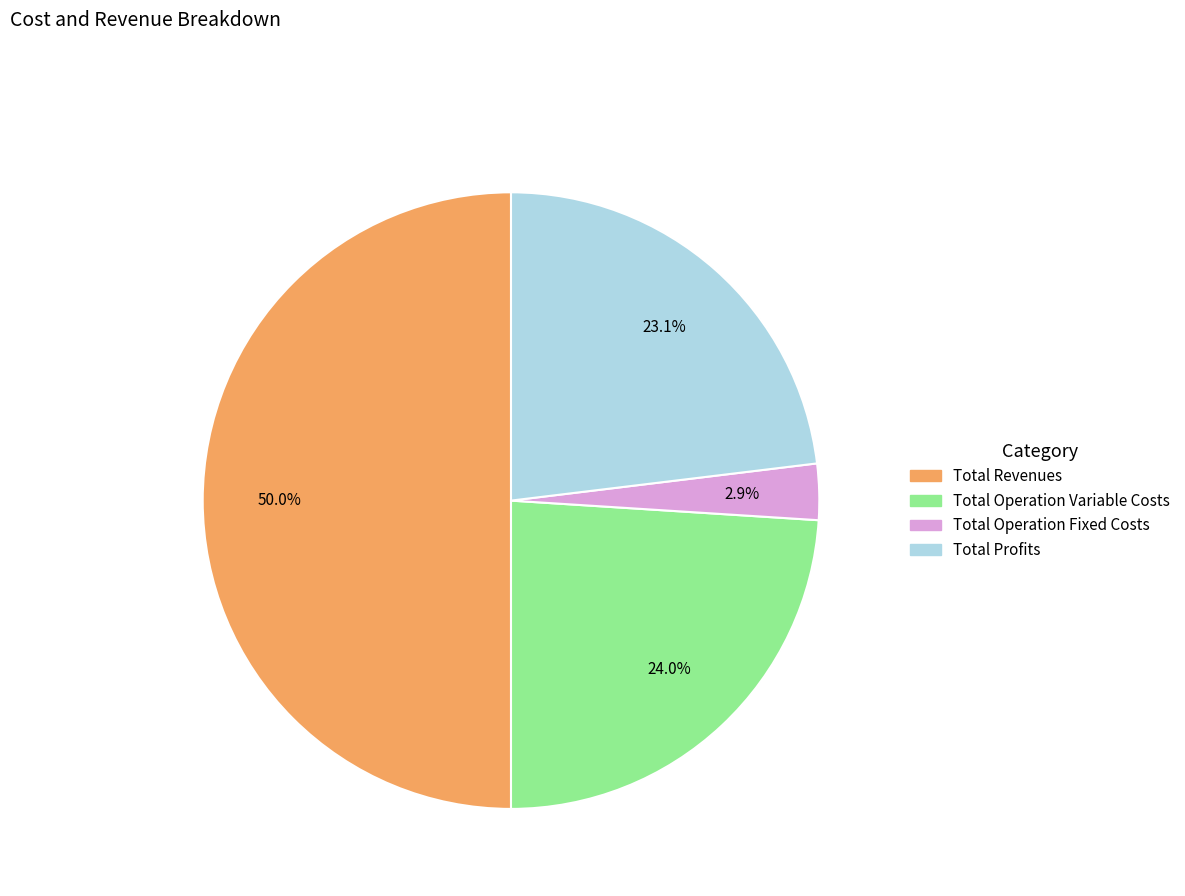

How many segments does this pie chart have?

4